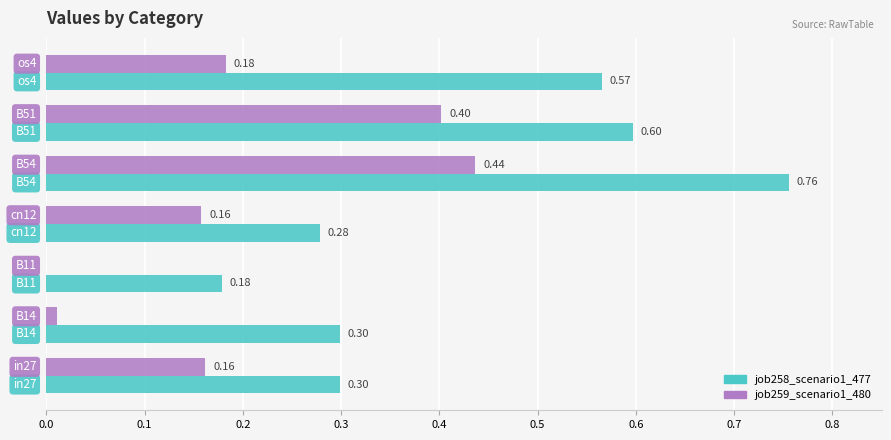

Which series has the largest total across all categories?

job258_scenario1_477